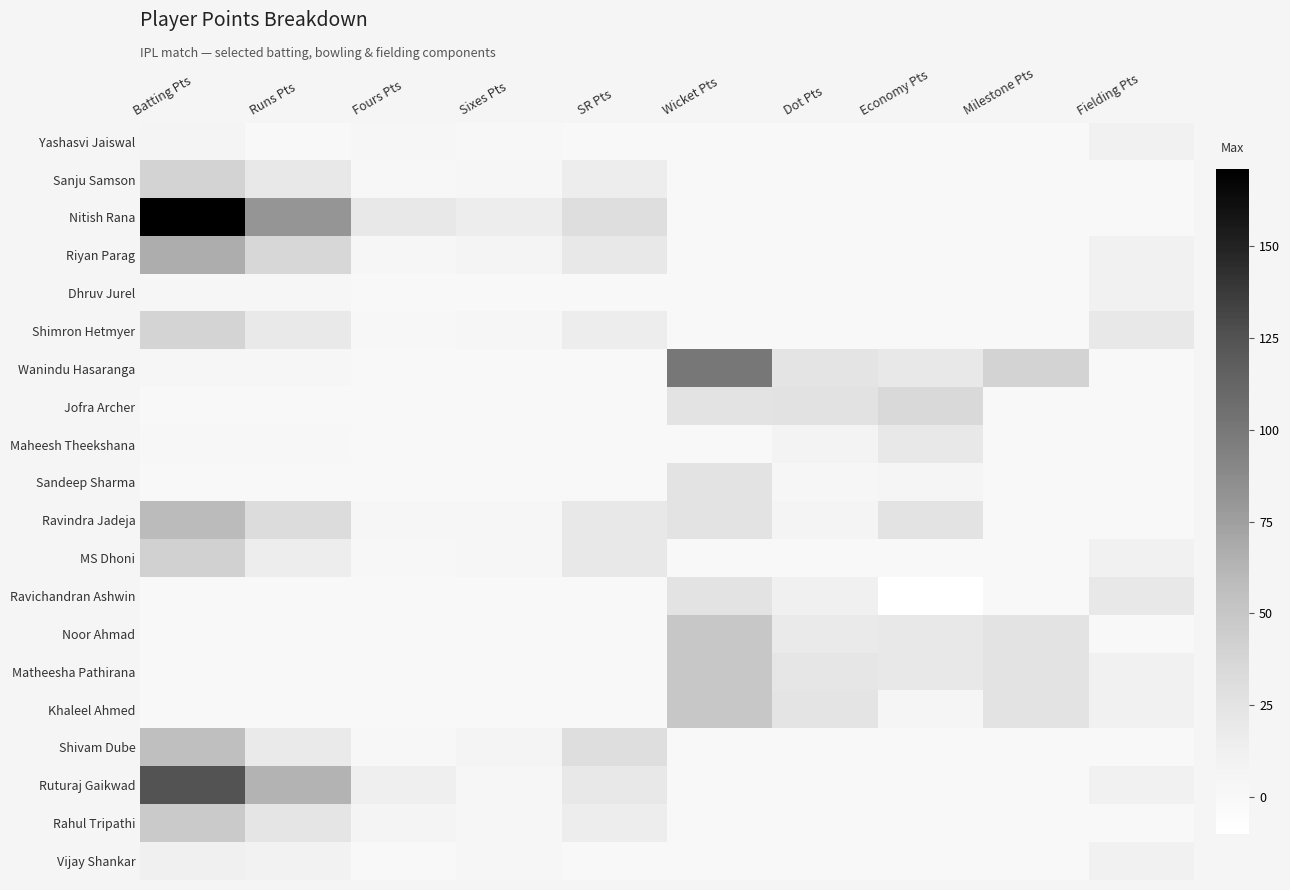

What is the total value across all series at Milestone Pts?

115